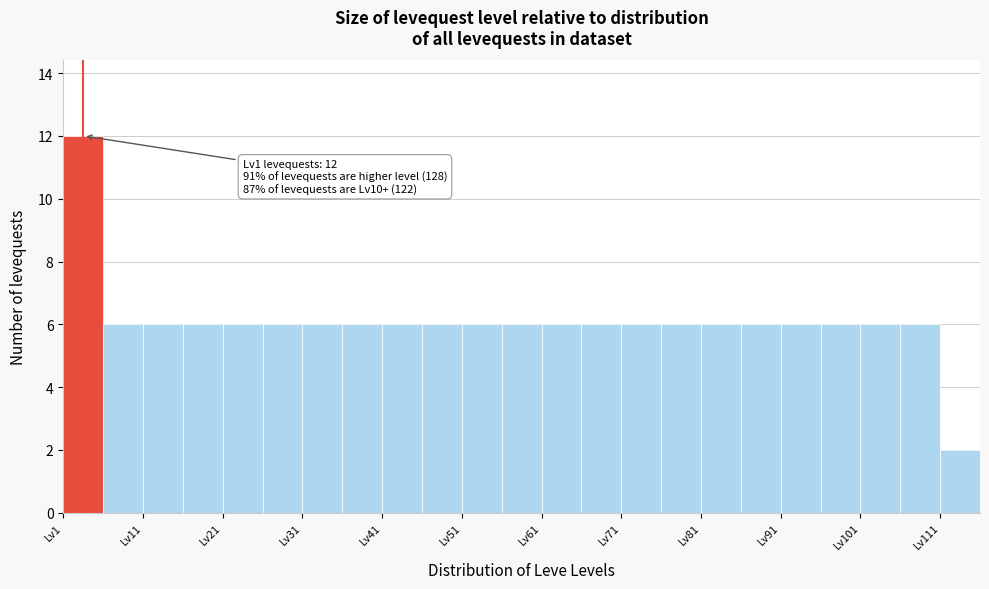

Over which range of the x-axis is the bar tallest?

1 to 6